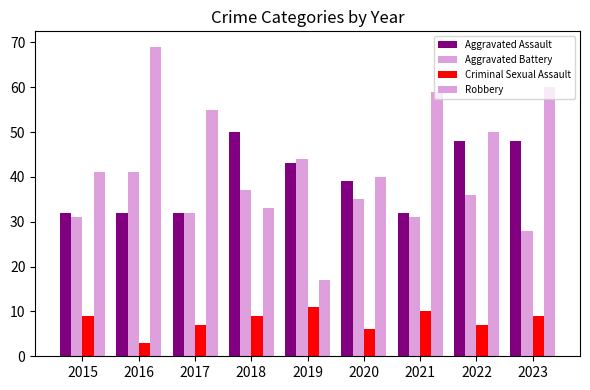

List the labels in order of Aggravated Battery value, smallest first.

2023, 2015, 2021, 2017, 2020, 2022, 2018, 2016, 2019